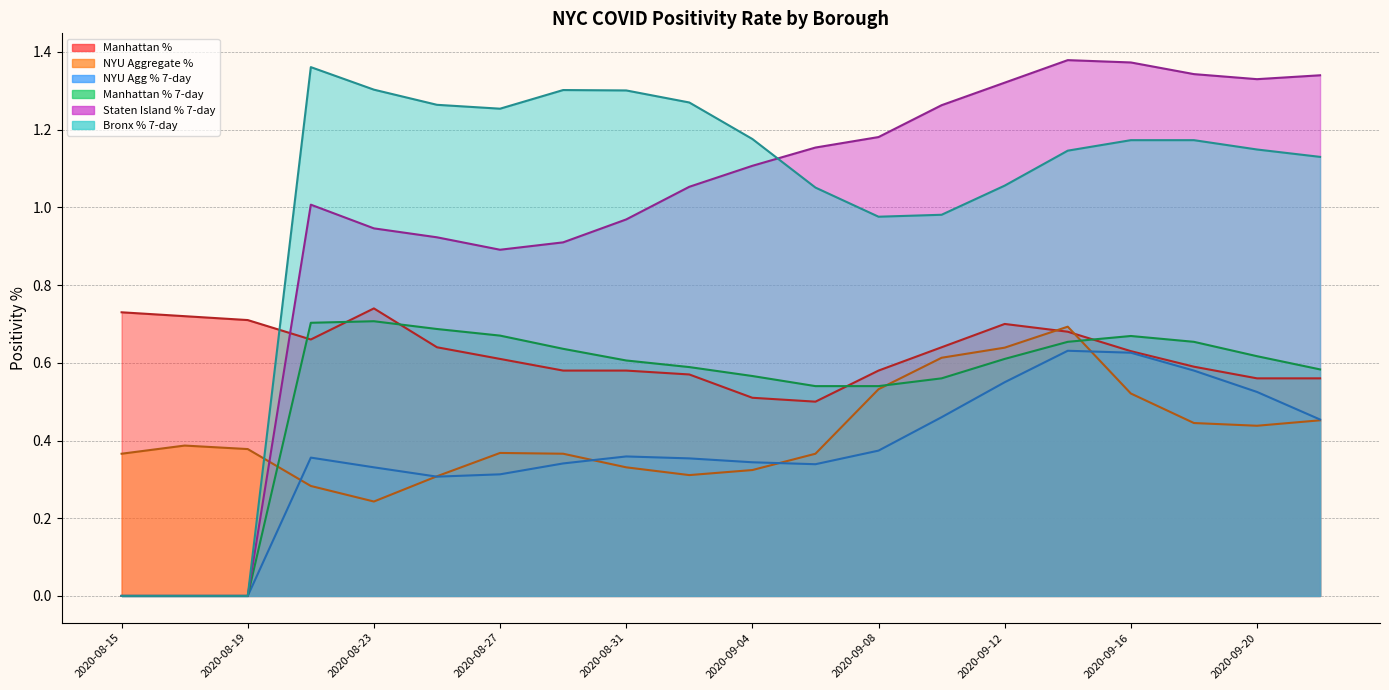

True or false: Manhattan % 7-day and NYU Agg % 7-day cross at least once.

False